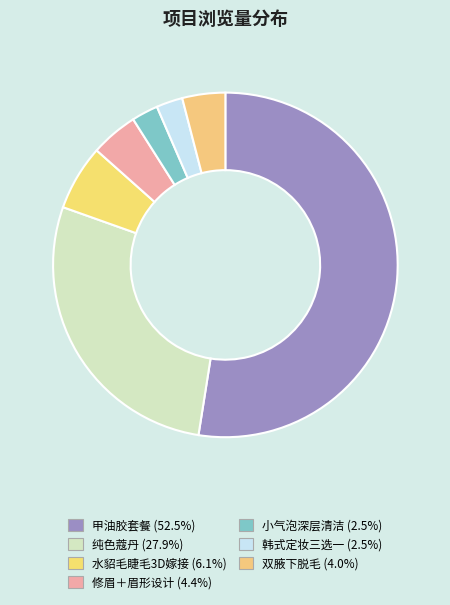

Count the number of slices in the pie.

7